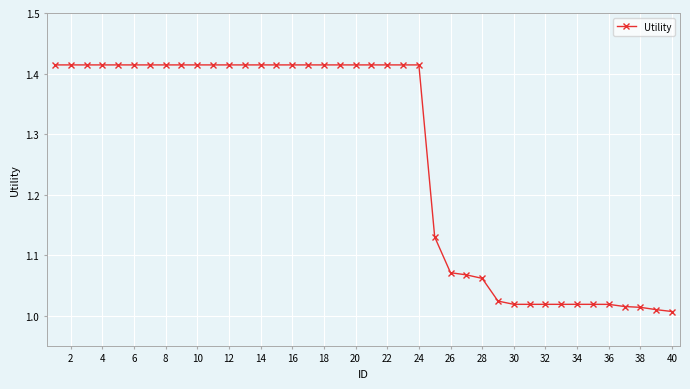

What is the sum of all values?

50.5